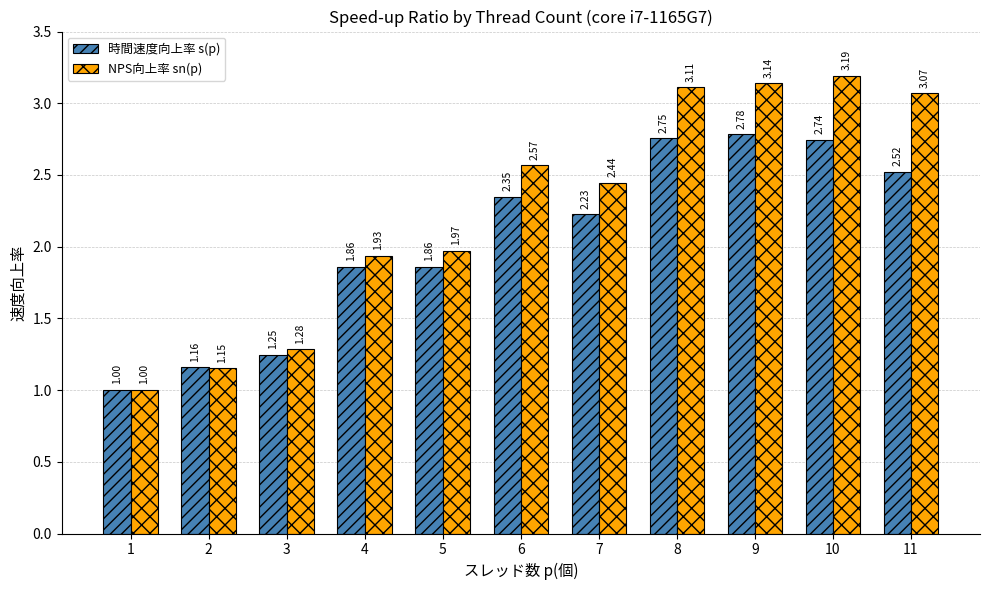

What is the difference between the 時間速度向上率 s(p) values at 3 and 8?

1.5